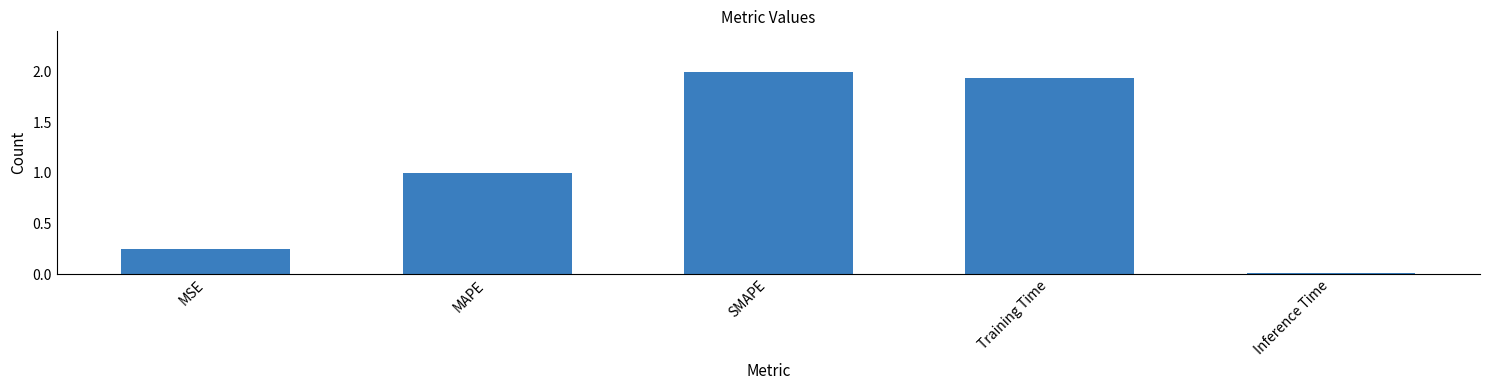

How many data points does each series have?

5